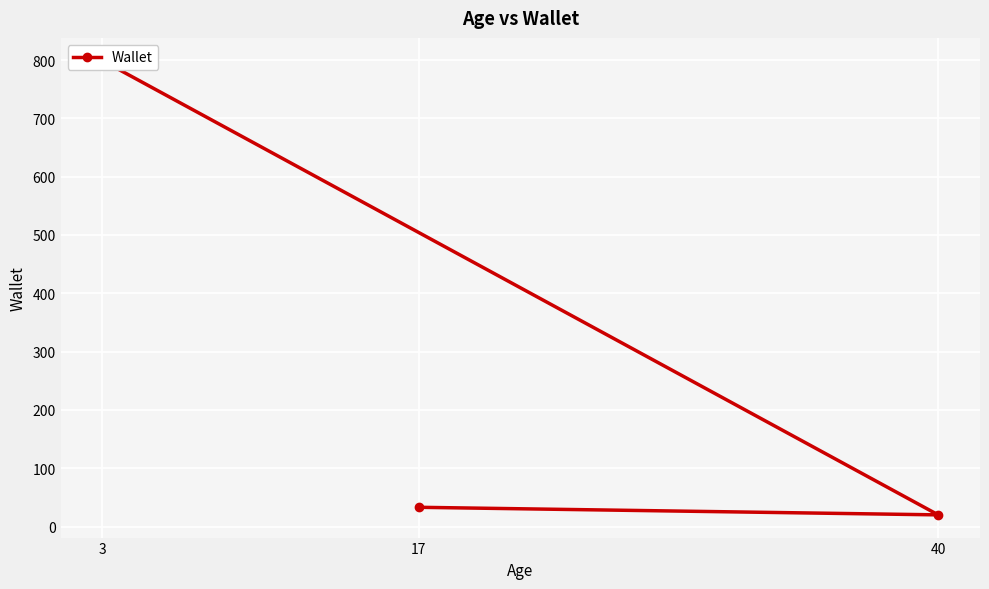

Where is the data nearest to the value 409?

17